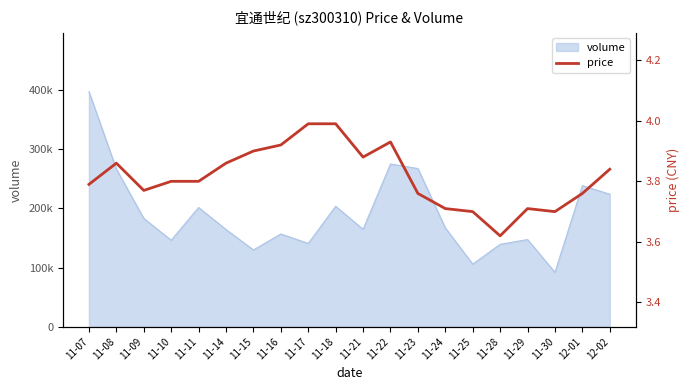

What is the smallest value displayed?

3.6